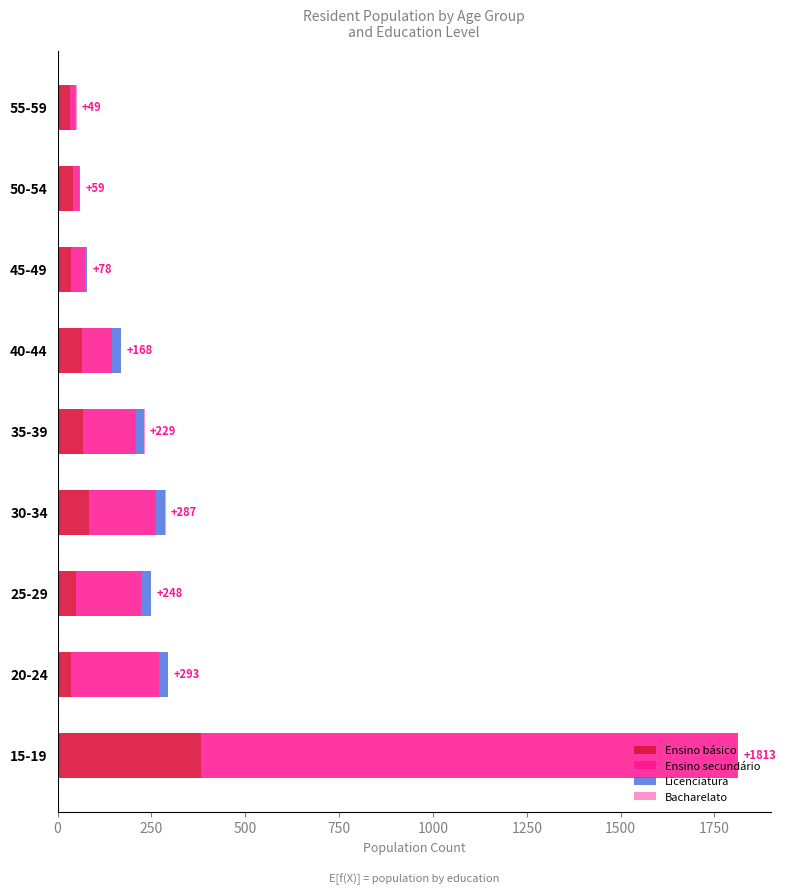

What is the highest value of the Ensino básico series?

383